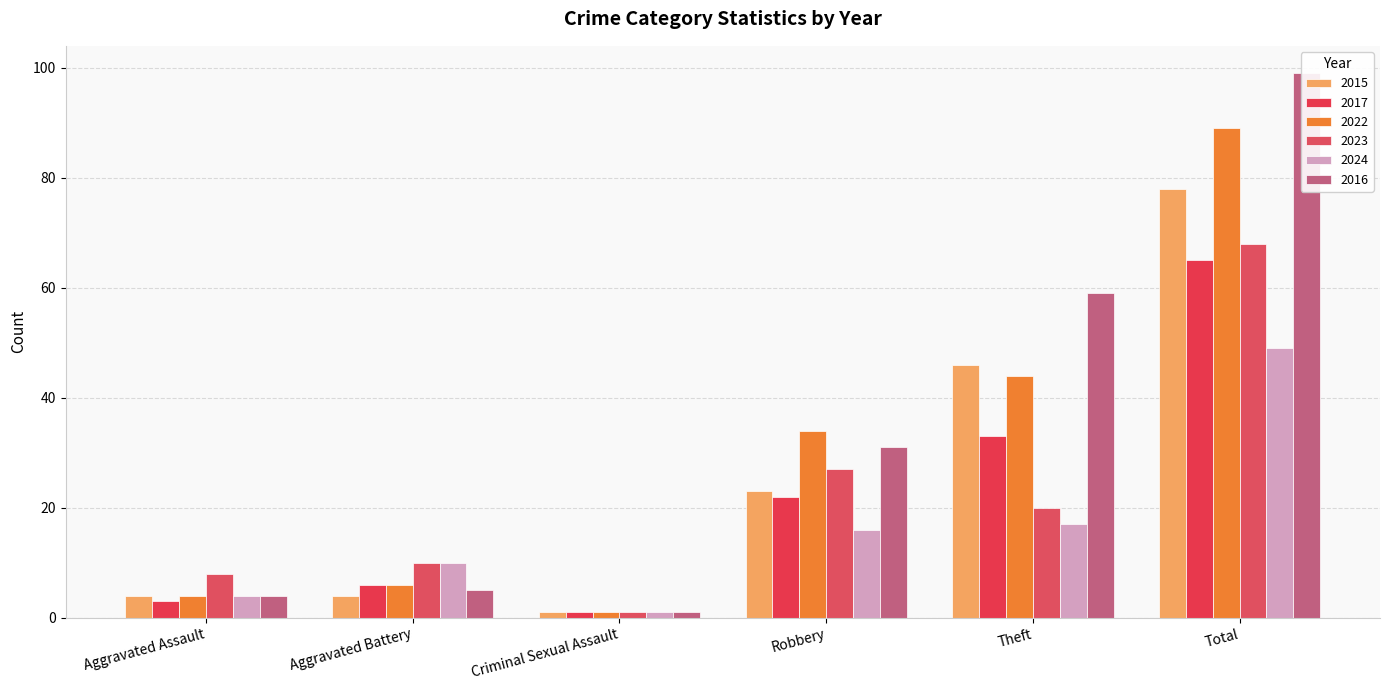

How many data points does each series have?

6